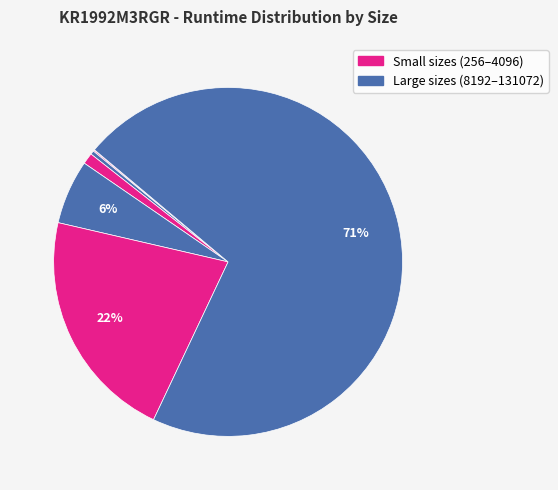

Which category has the biggest portion of the pie?

131072